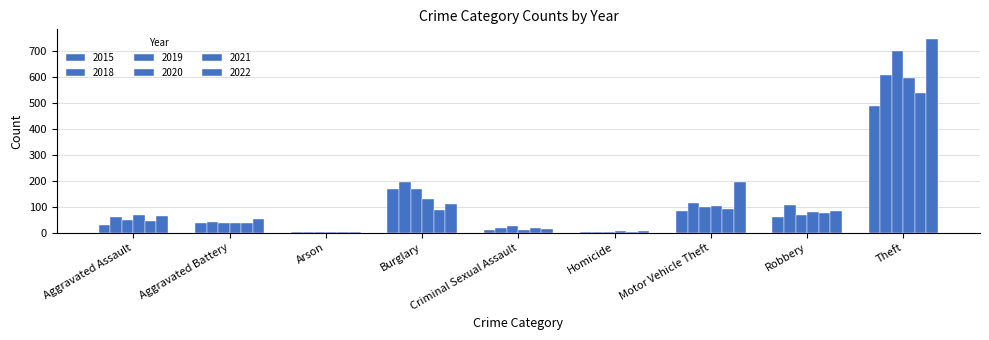

Reading left to right, extract all data points from this chart.

2015: 28	39	2	170	11	2	84	61	489
2018: 62	42	4	194	17	4	115	107	610
2019: 50	39	2	167	25	3	99	68	699
2020: 69	38	3	130	11	5	103	78	595
2021: 47	39	4	89	20	2	92	76	540
2022: 66	53	3	111	16	6	194	84	747